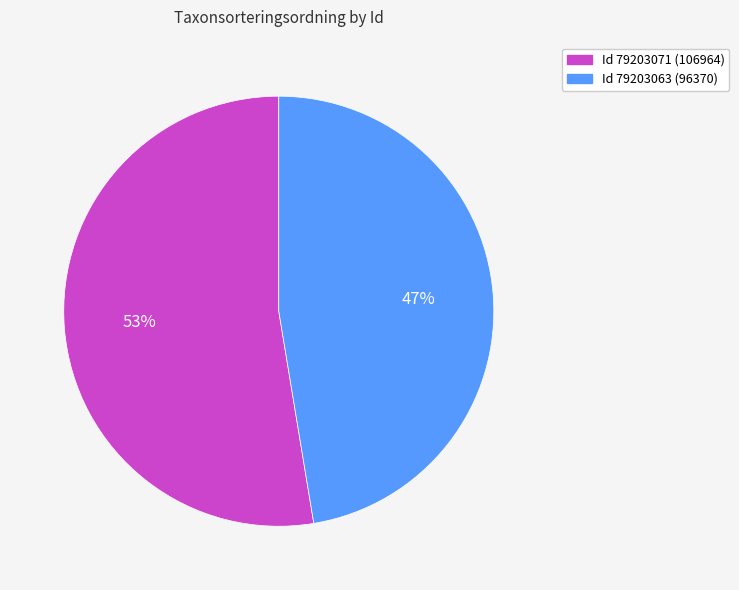

How many segments does this pie chart have?

2